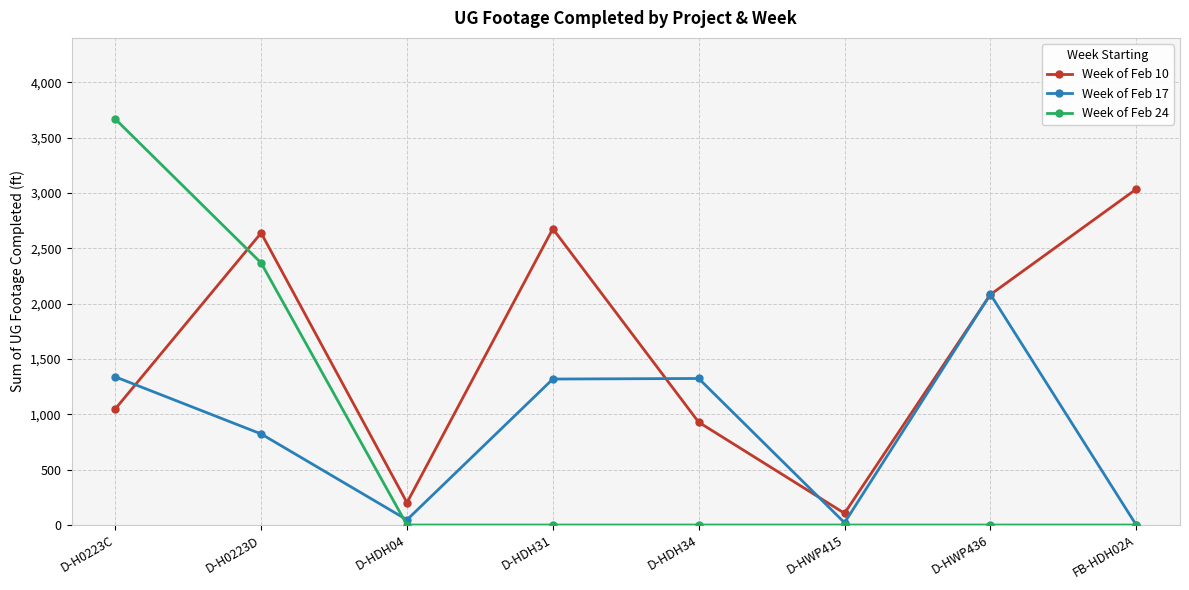

After their last crossing, which series has the higher values: Week of Feb 24 or Week of Feb 10?

Week of Feb 10